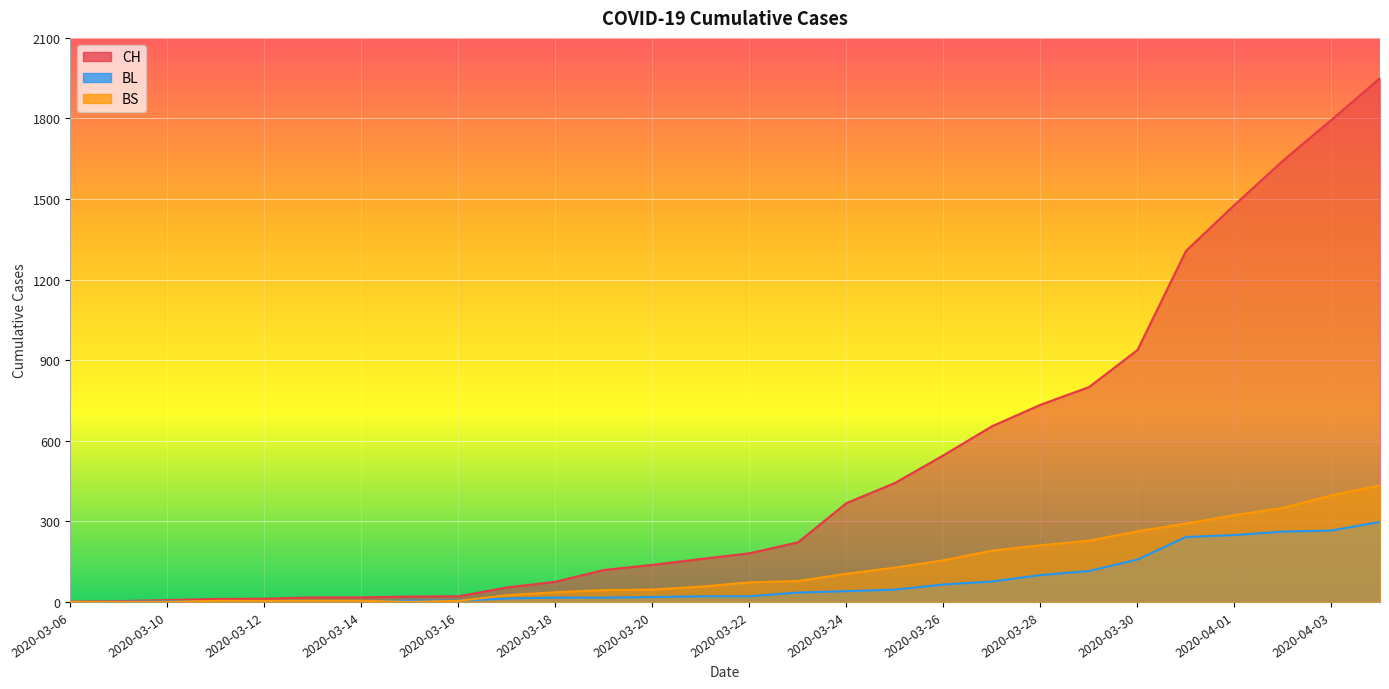

What is the greatest value displayed?

1950